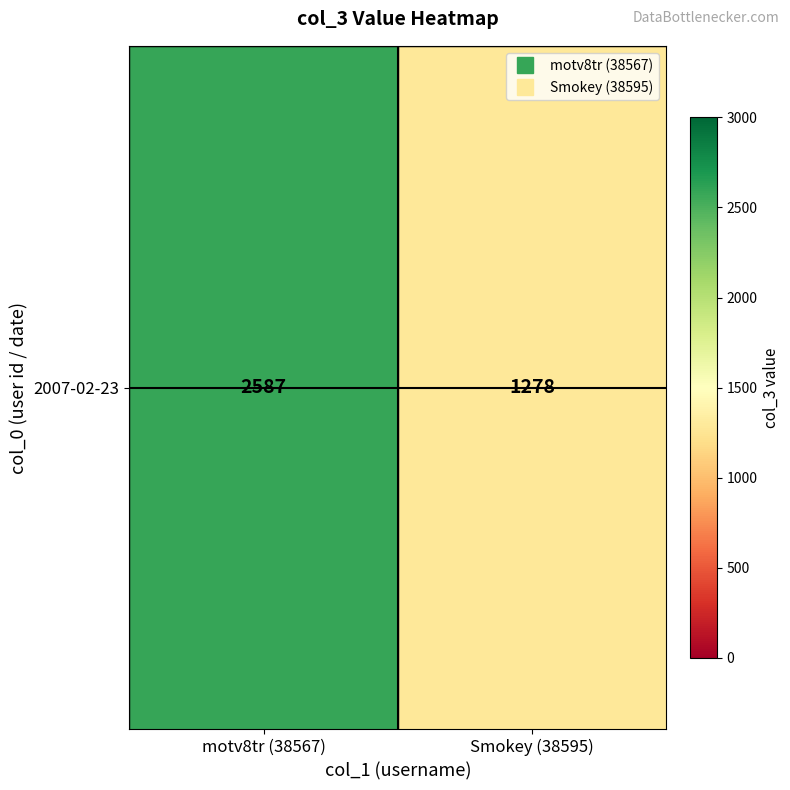

Between motv8tr (38567) and Smokey (38595), which is larger?

motv8tr (38567)